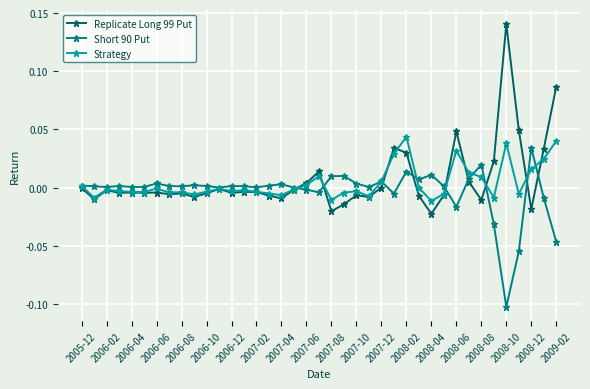

Which series has the widest spread of values?

Replicate Long 99 Put